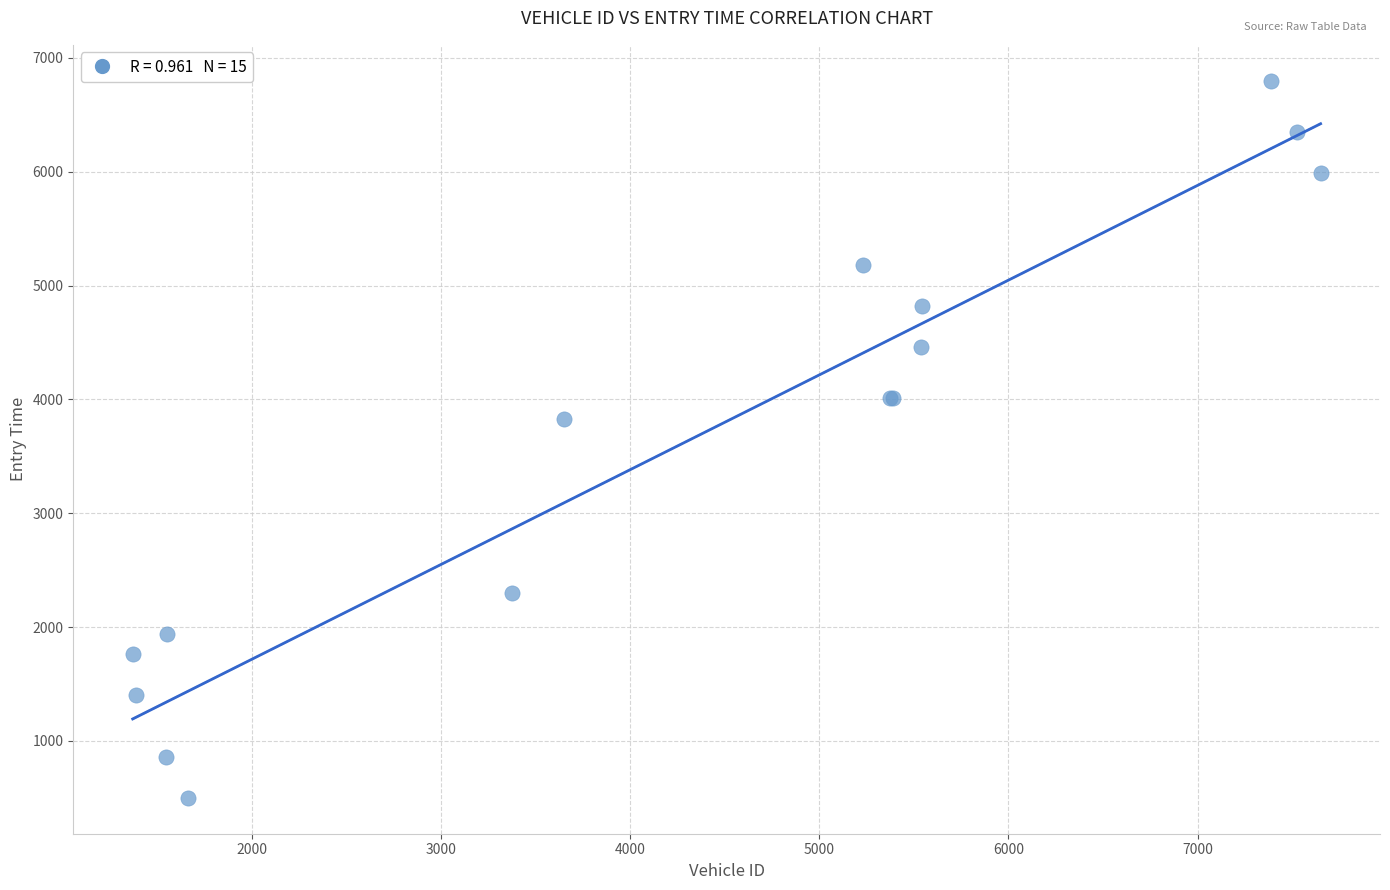

What Y value in the scatter plot is closest to 3649?

3829.7